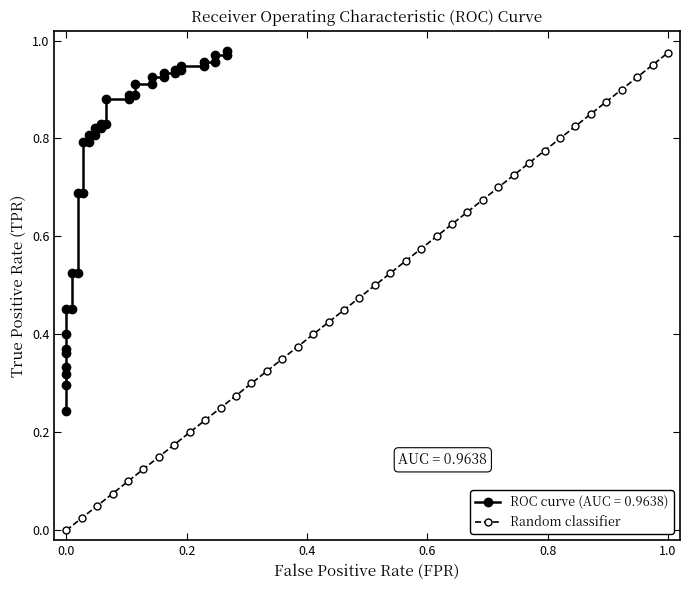

The value of Random classifier at 0.0 is -0.4. True or false?

False